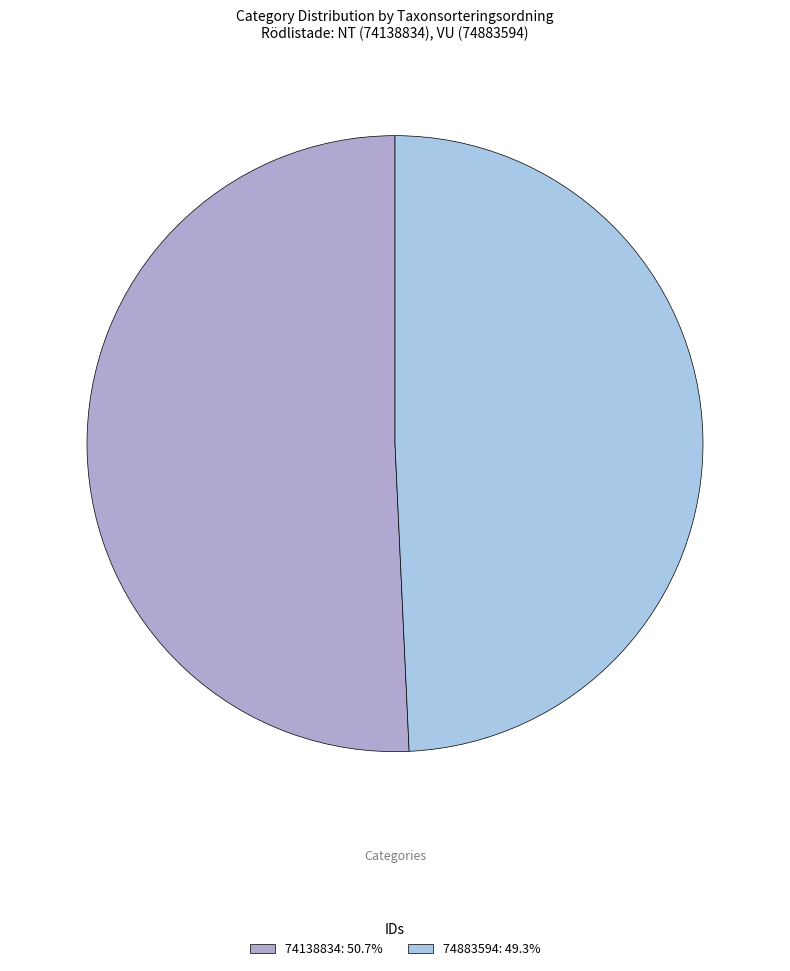

Approximately how many times larger is the value at 74883594: 49.3% compared to 74138834: 50.7%?

1.0